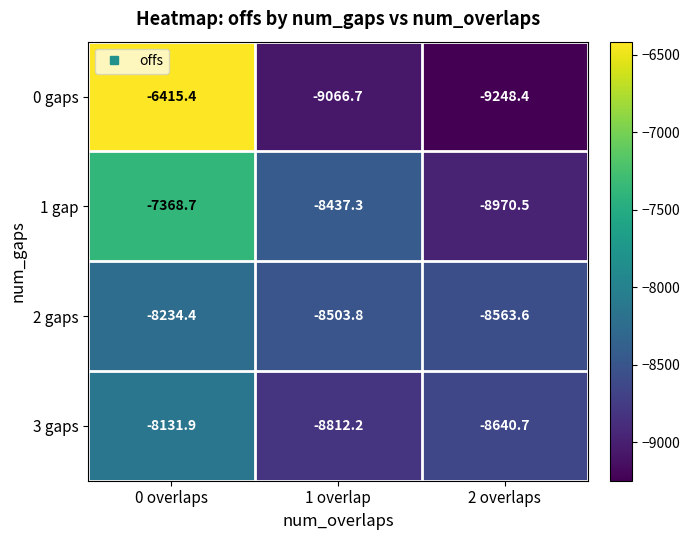

At which label is 2 gaps closest to -8399?

1 overlap